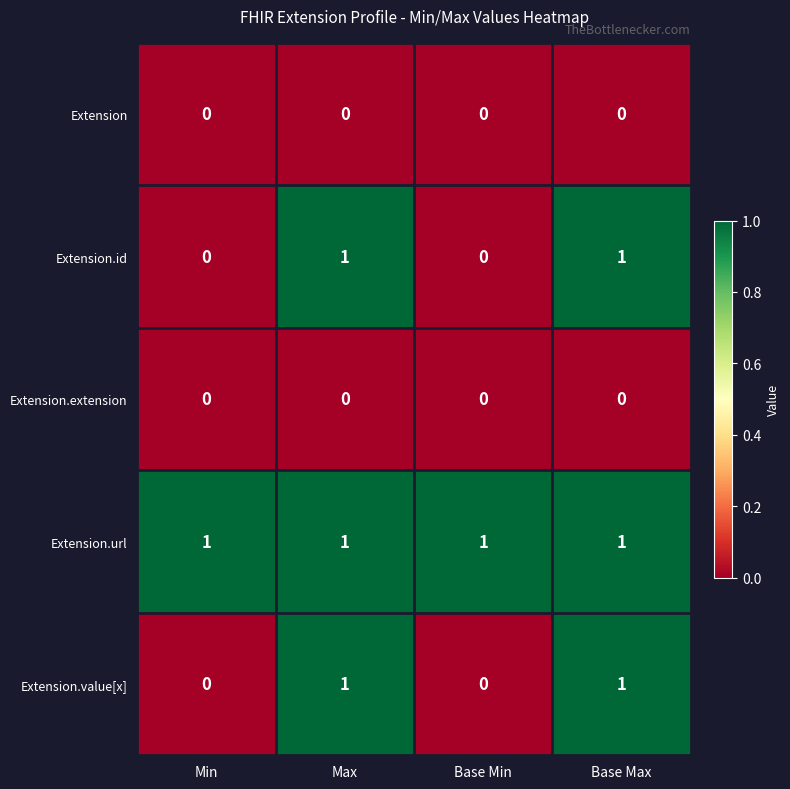

Reading left to right, what are all the values shown in this chart?

Extension: 0	0	0	0
Extension.id: 0	1	0	1
Extension.extension: 0	0	0	0
Extension.url: 1	1	1	1
Extension.value[x]: 0	1	0	1